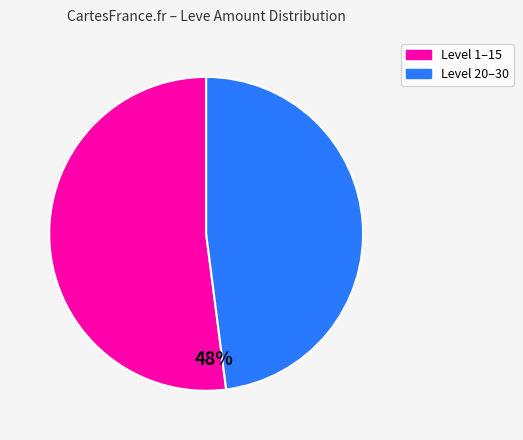

To the nearest percent, what is the average slice percentage?

50%